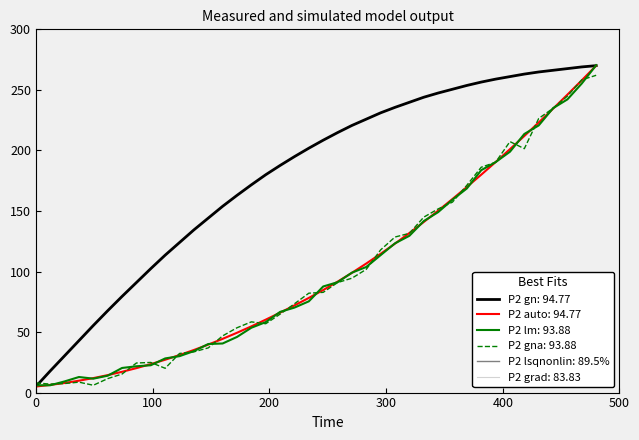

True or false: X has a value of 20.7 at 13.

False